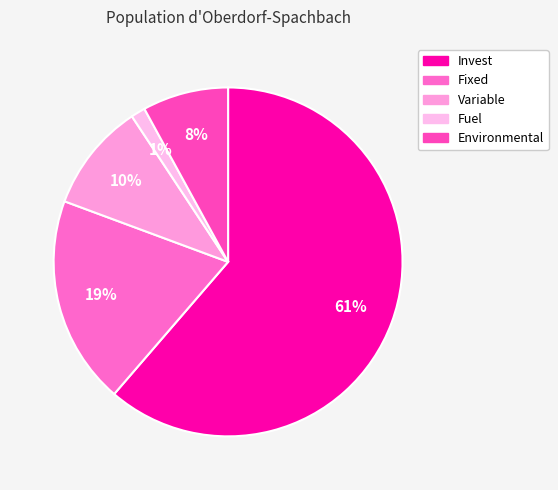

Combined, do Fuel and Variable account for over 50%?

No